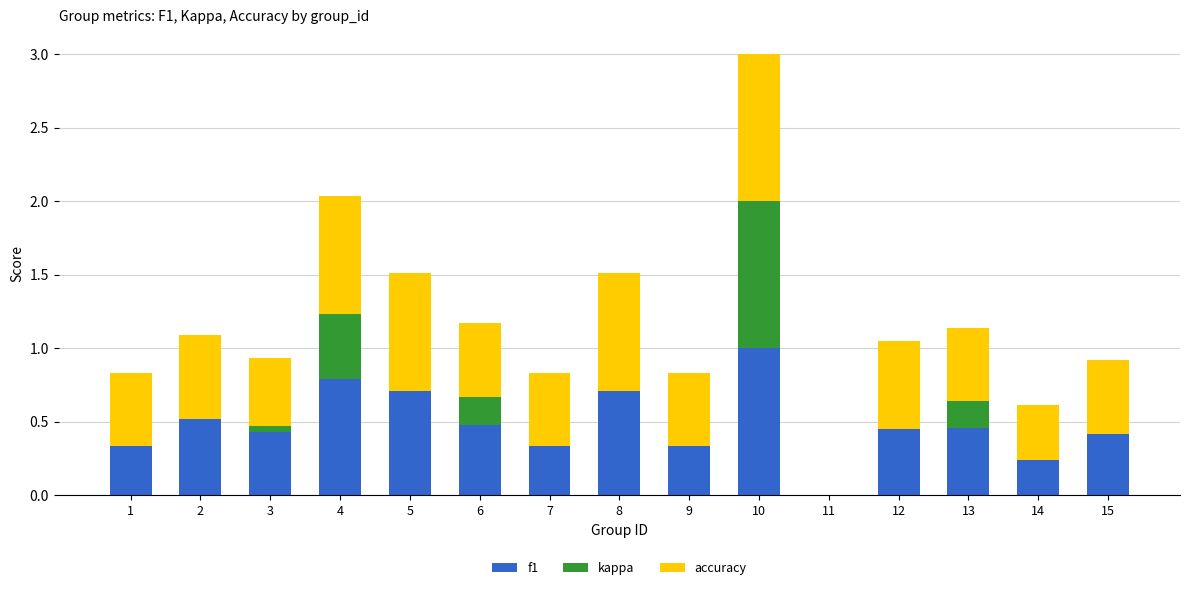

The value of f1 at 3 is 0.3. True or false?

False